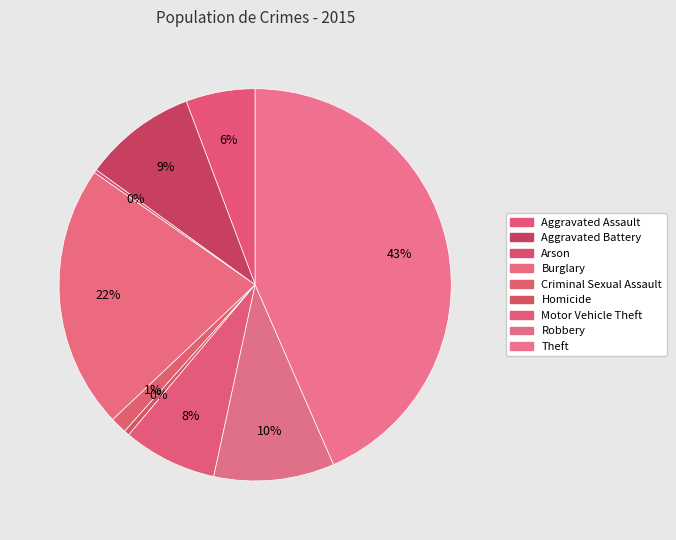

The Burglary slice represents 22% of the pie. True or false?

True